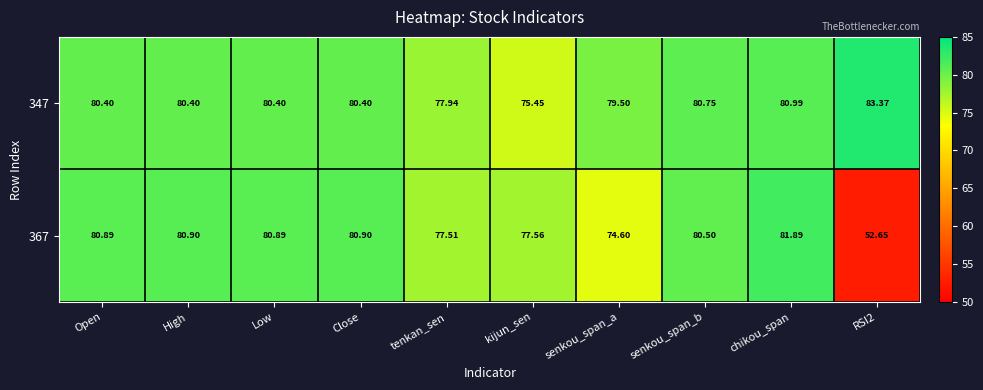

At which category is the sum across all series the highest?

chikou_span